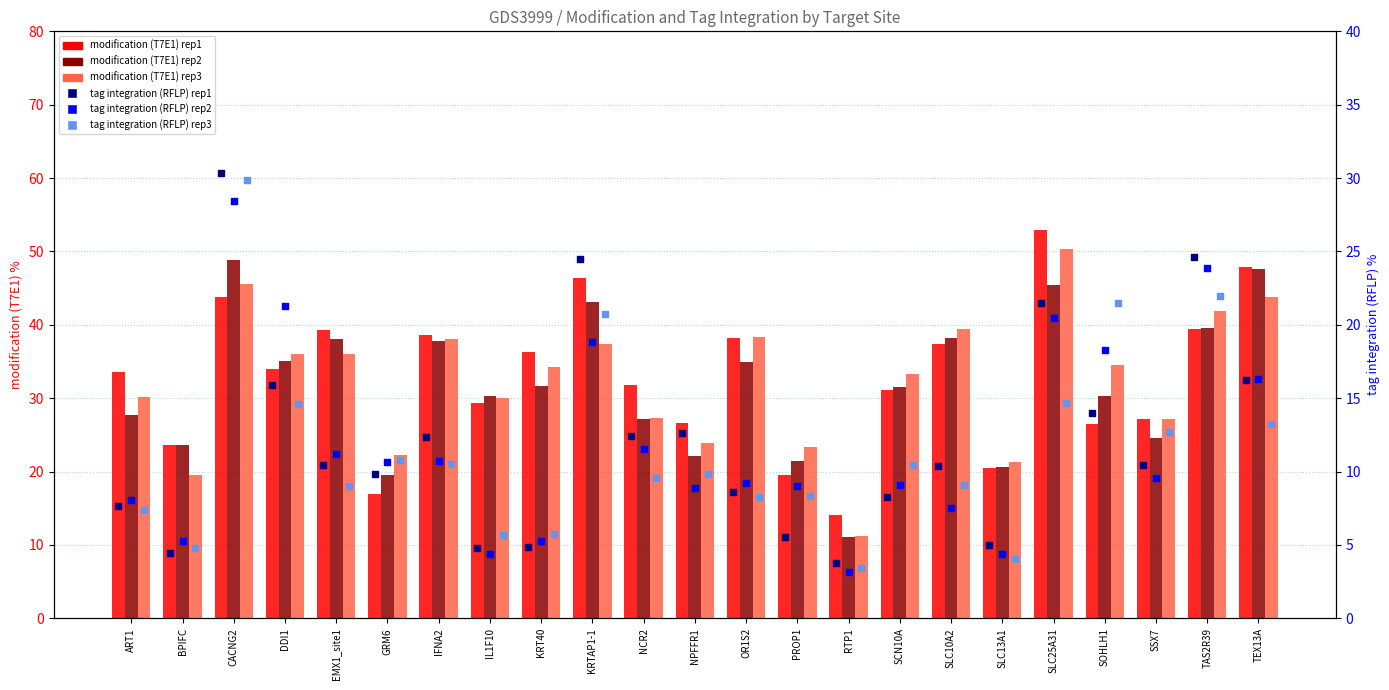

At how many categories does at least one series exceed 39?

7